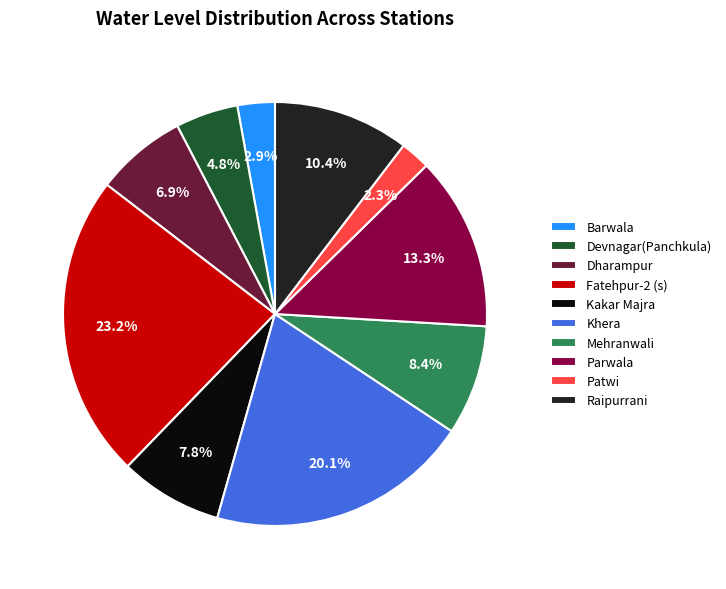

Is it true that Raipurrani is 10% of the pie?

True